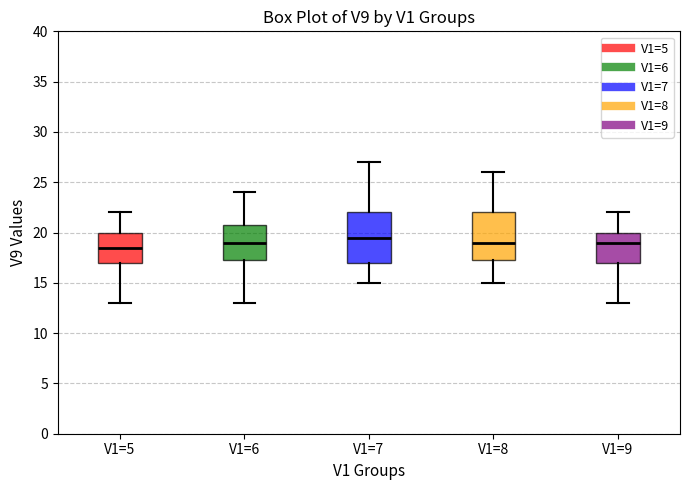

Reading left to right, transcribe this box plot: for each box, give where its median line is, the range the box spans, and where its two whiskers end, as read against the y-axis. The values are not printed on the chart, so give them approximately, as read against the axis.

V1=5: median 18.5, box 17.0 to 20.0, whiskers 13.0 to 22.0
V1=6: median 19.0, box 17.5 to 21.0, whiskers 13.0 to 24.0
V1=7: median 19.5, box 17.0 to 22.0, whiskers 15.0 to 27.0
V1=8: median 19.0, box 17.5 to 22.0, whiskers 15.0 to 26.0
V1=9: median 19.0, box 17.0 to 20.0, whiskers 13.0 to 22.0